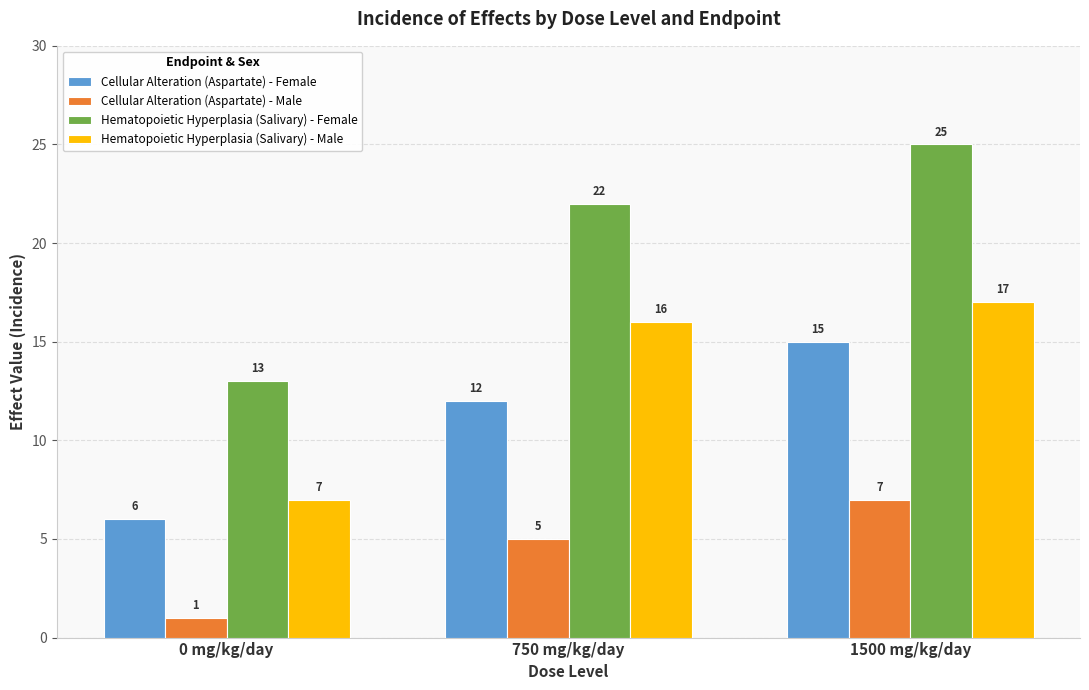

Reading right to left, what are all the values shown in this chart?

Cellular Alteration (Aspartate) - Female: 15	12	6
Cellular Alteration (Aspartate) - Male: 7	5	1
Hematopoietic Hyperplasia (Salivary) - Female: 25	22	13
Hematopoietic Hyperplasia (Salivary) - Male: 17	16	7